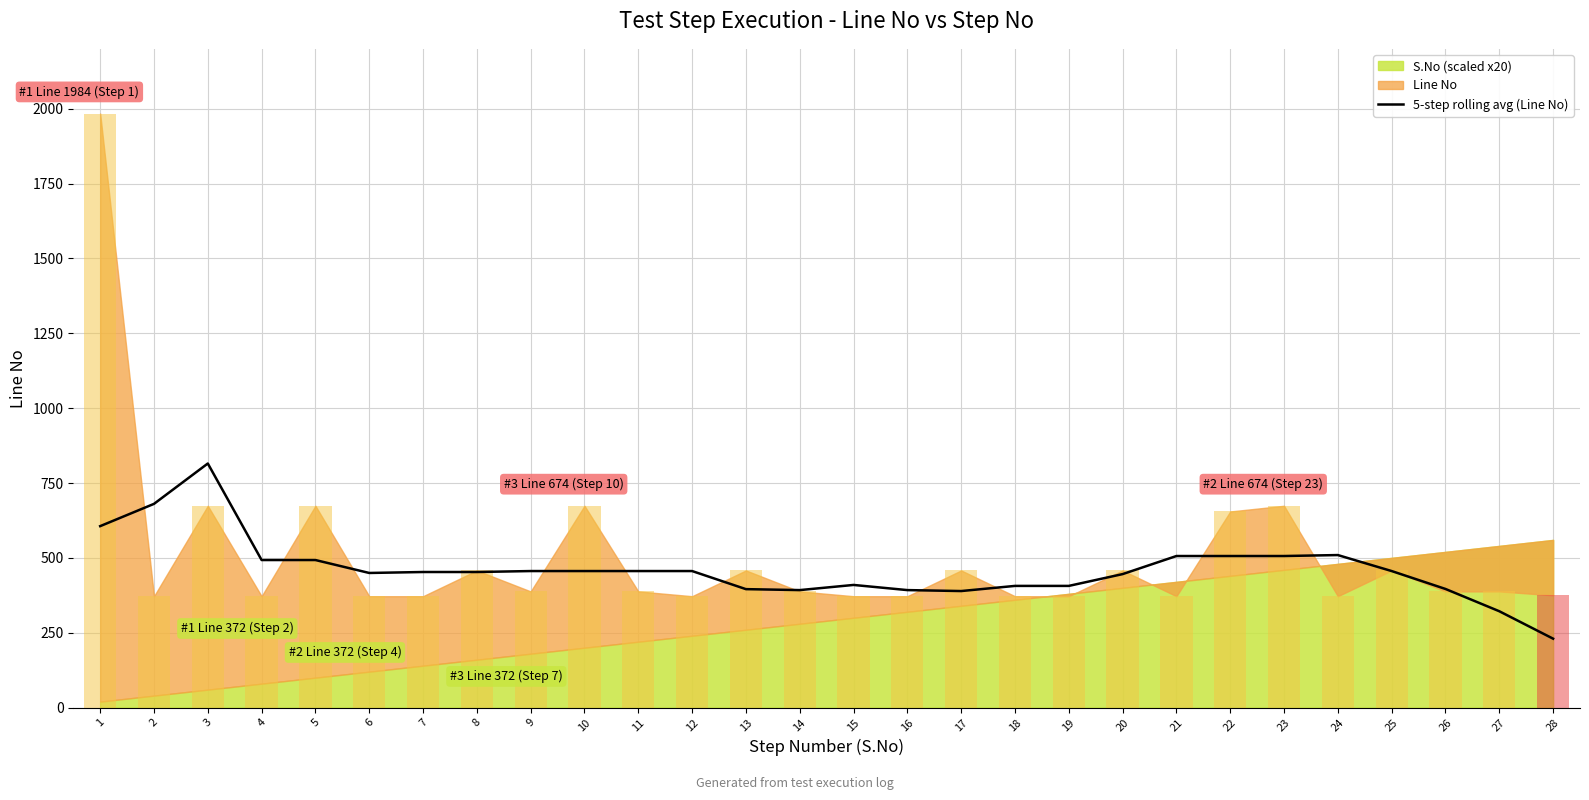

The chart shows a value of 380.4 at 3. True or false?

False